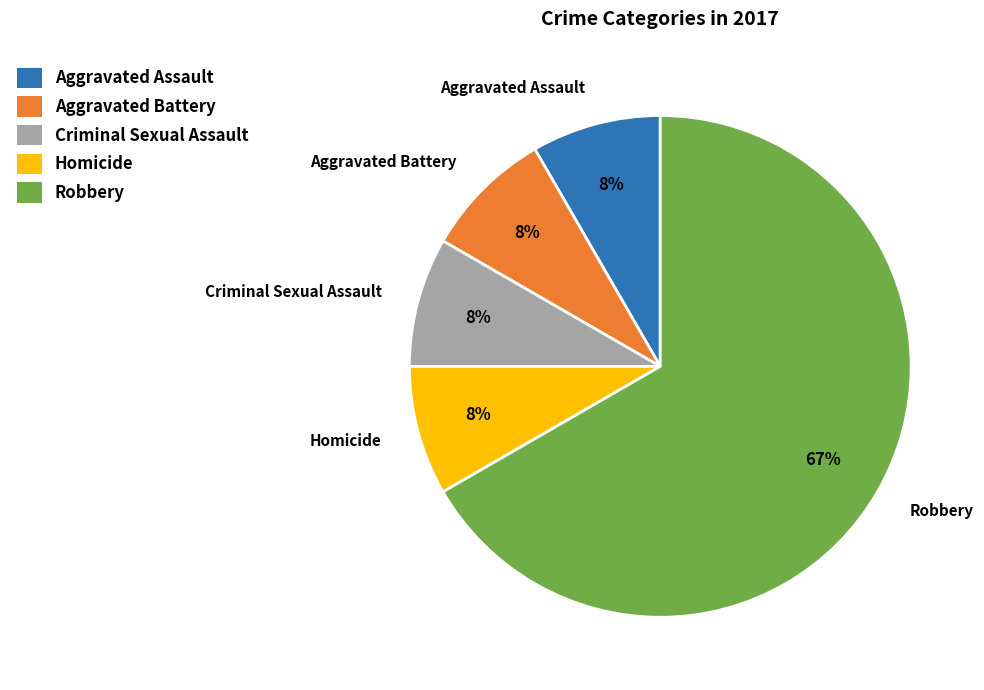

Between Robbery and Criminal Sexual Assault, which is larger?

Robbery